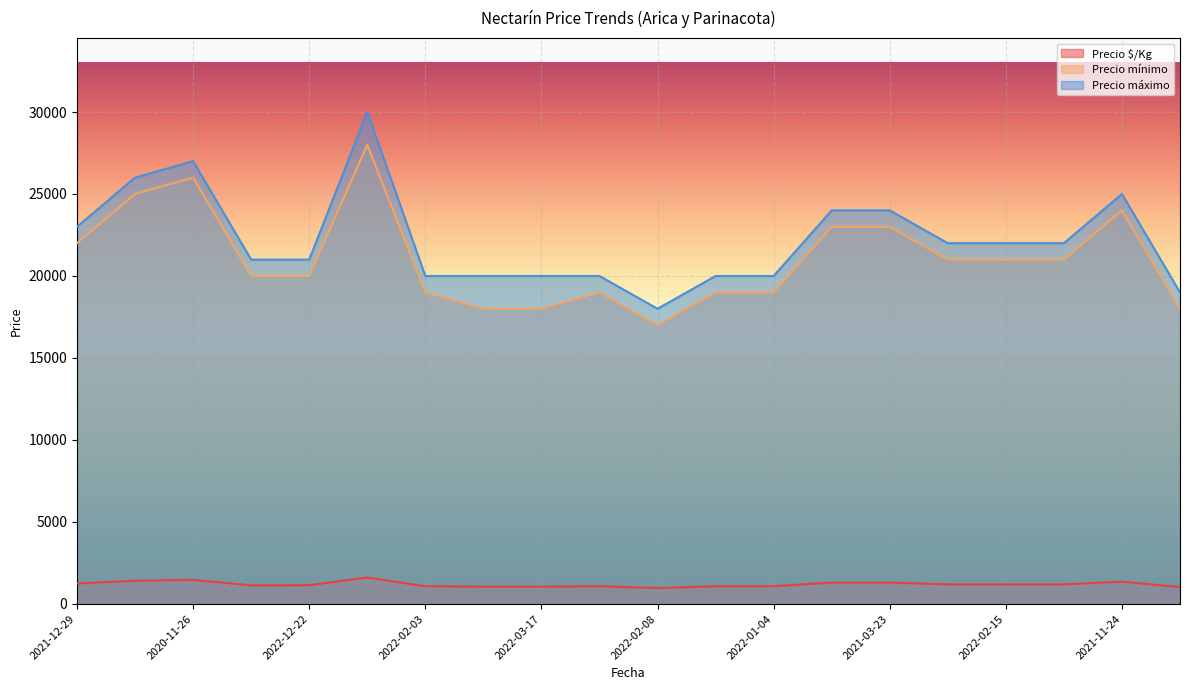

Reading left to right, transcribe all the data shown in this chart.

Precio $/Kg: 1250	1417	1472	1139	1146	1611	1083	1056	1056	1083	972	1083	1083	1306	1306	1194	1194	1194	1361	1028
Precio mínimo: 22000	25000	26000	20000	20000	28000	19000	18000	18000	19000	17000	19000	19000	23000	23000	21000	21000	21000	24000	18000
Precio máximo: 23000	26000	27000	21000	21000	30000	20000	20000	20000	20000	18000	20000	20000	24000	24000	22000	22000	22000	25000	19000